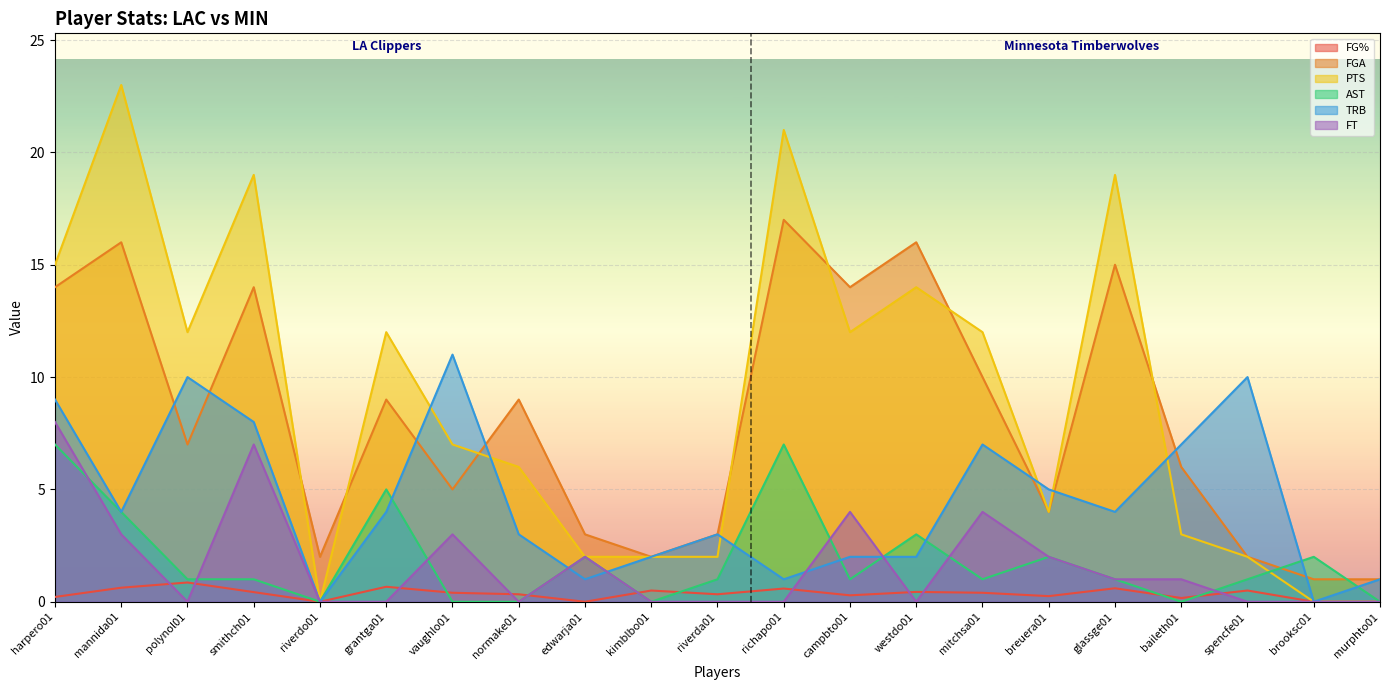

The FT series shows 3.0 at vaughlo01. True or false?

True